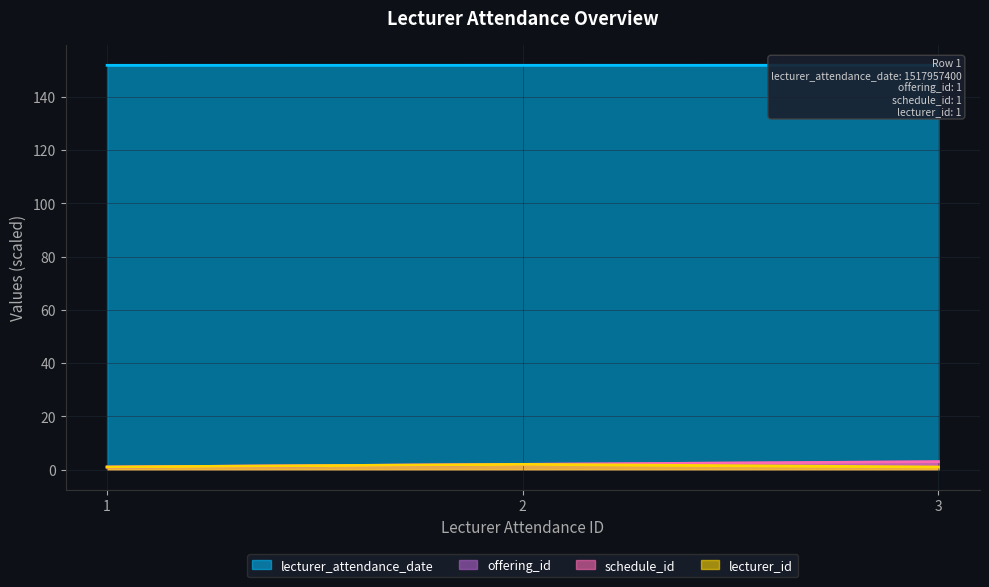

Where does the schedule_id series first go above 2?

3